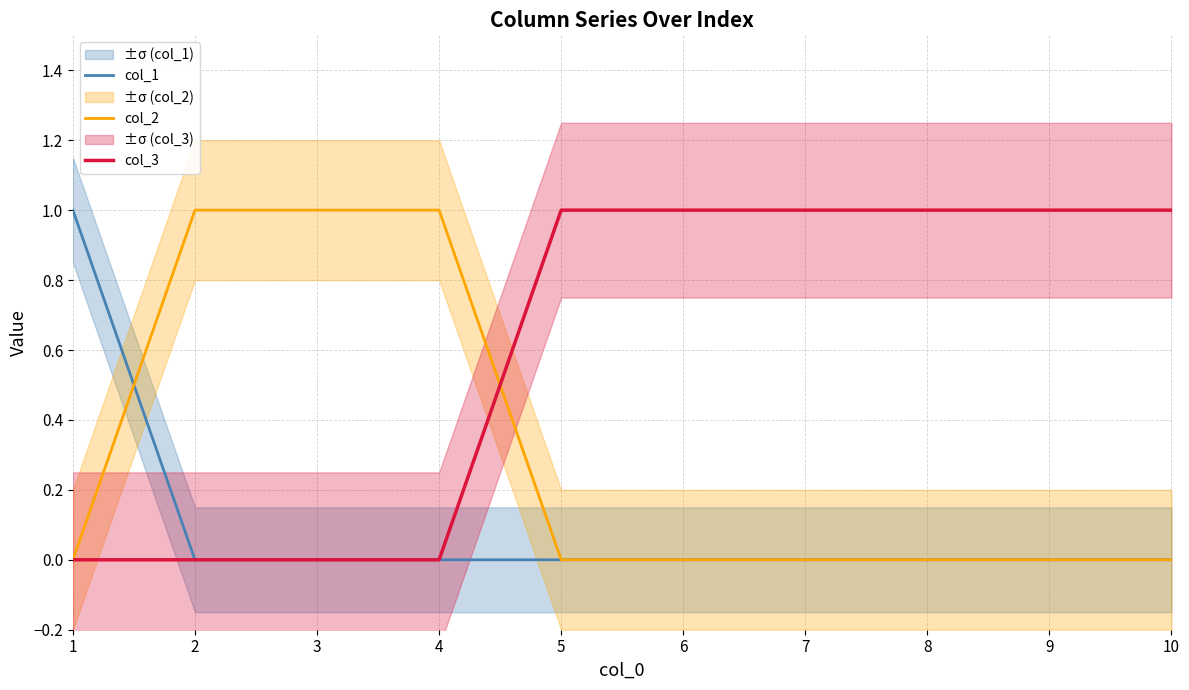

What is the sum of all col_3 values?

6